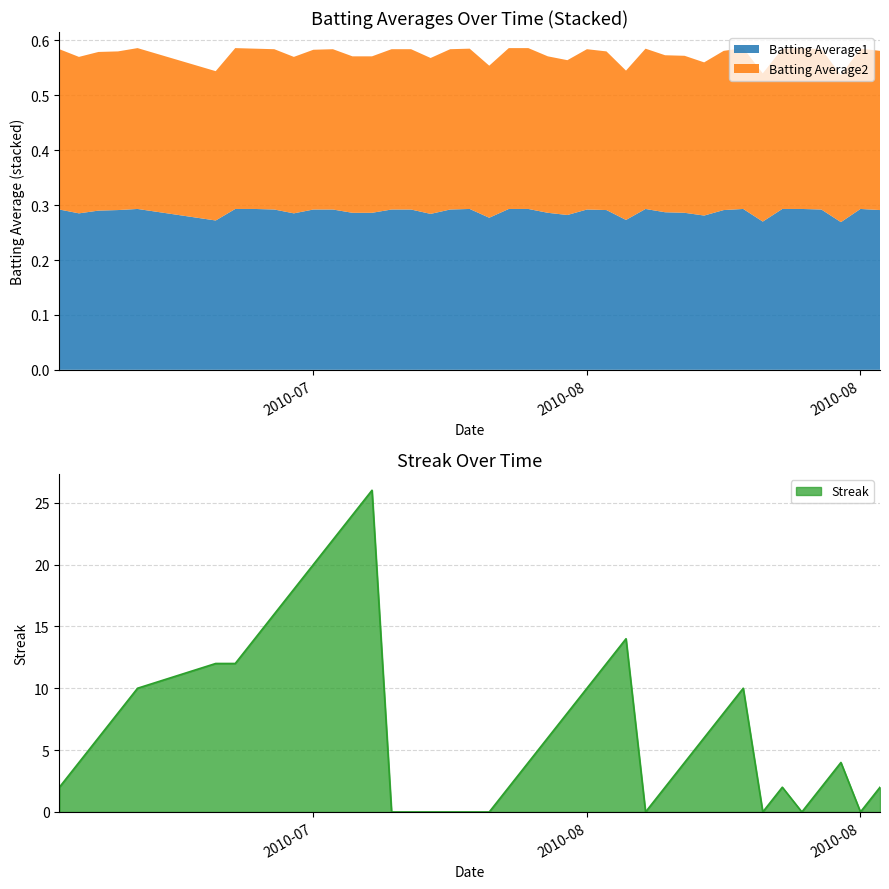

True or false: Batting Average2 has a value of 0.3 at 2010-08-02.

True